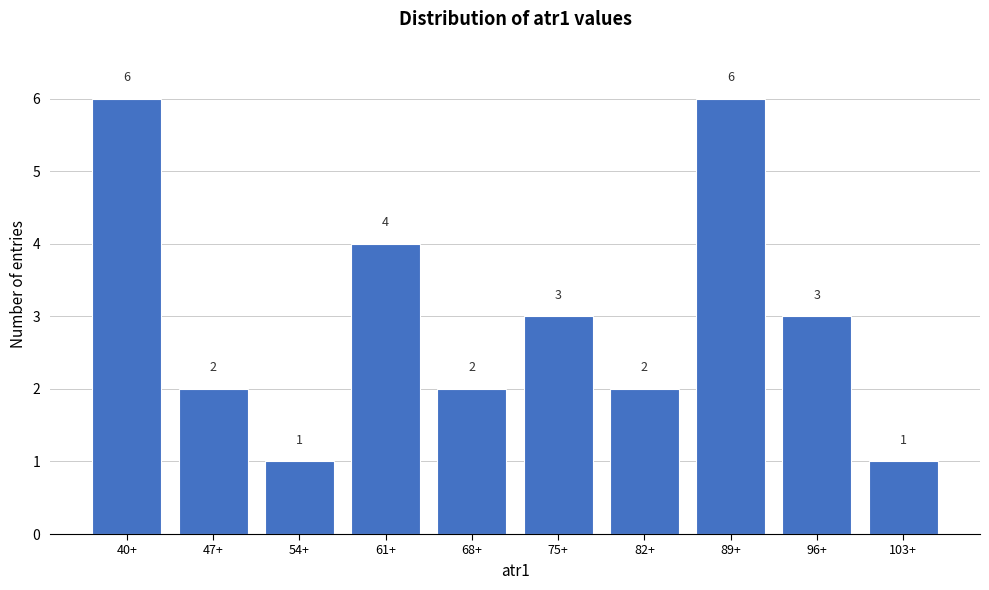

Reading right to left, what are all the values shown in this chart?

103+=1	96+=3	89+=6	82+=2	75+=3	68+=2	61+=4	54+=1	47+=2	40+=6